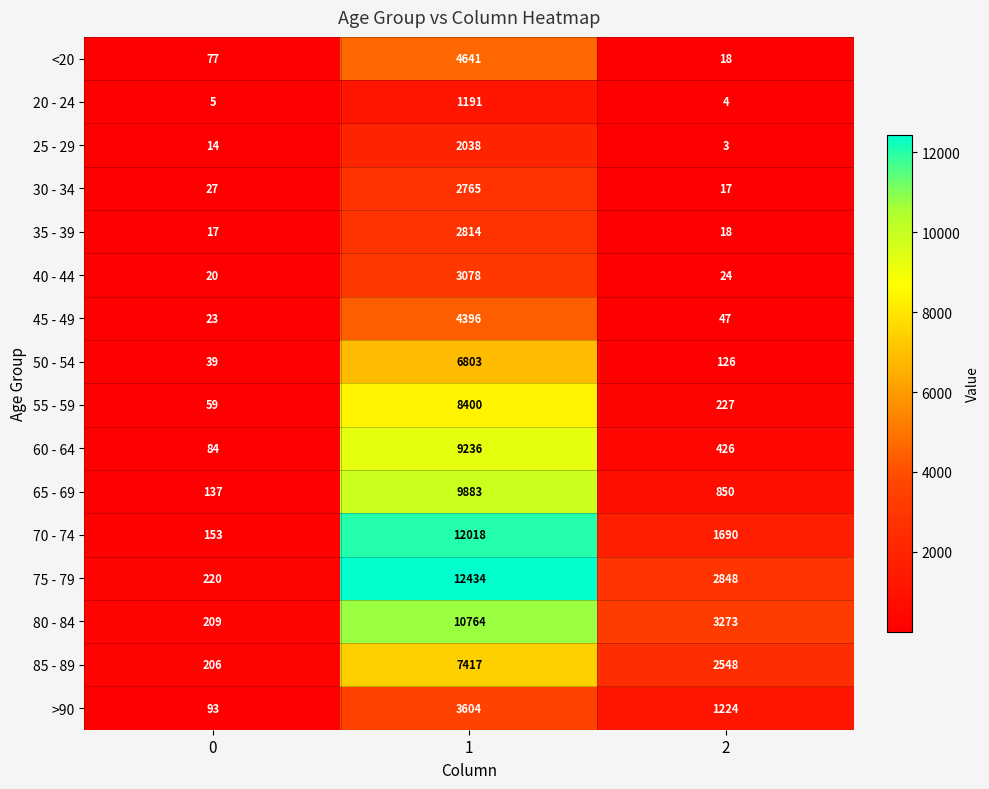

What is the difference between the second highest and minimum values in the <20 series?

59